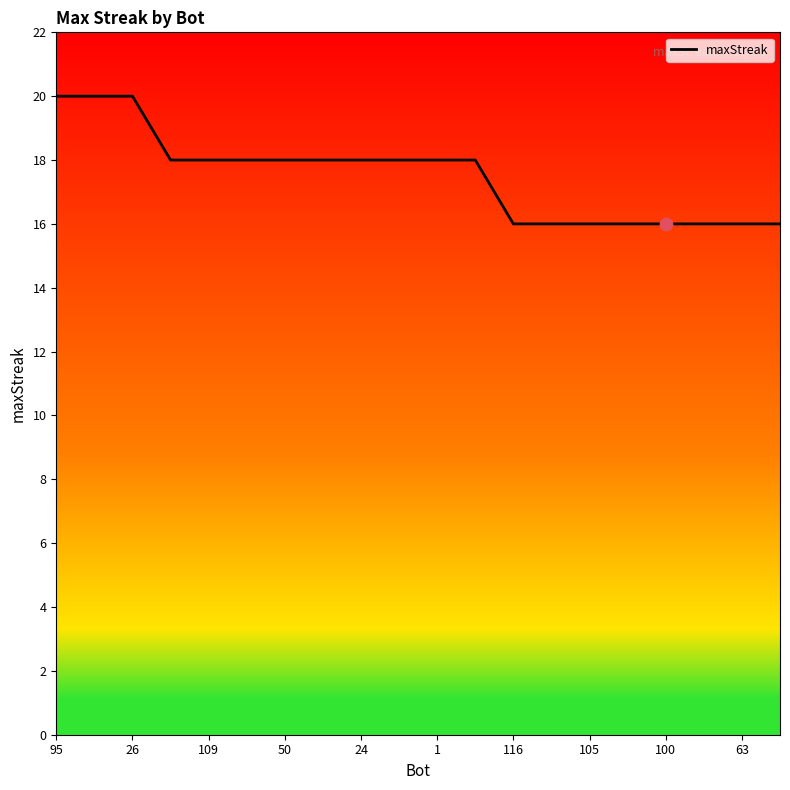

What is the greatest value displayed?

20